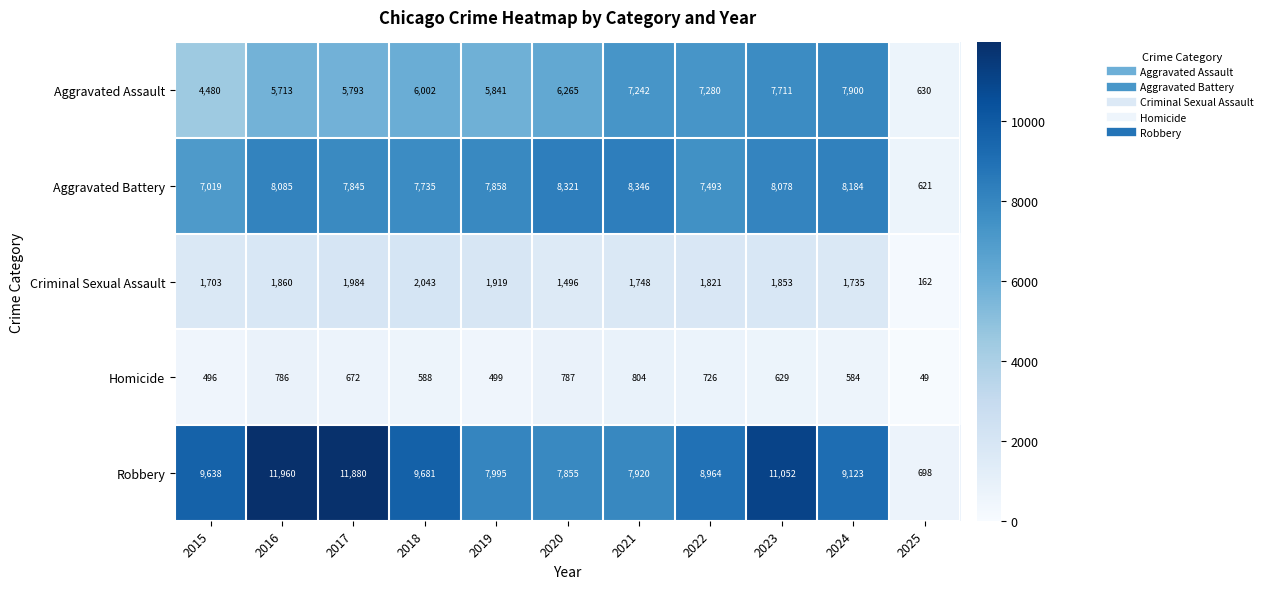

Which series changed the most between 2015 and 2016?

Robbery